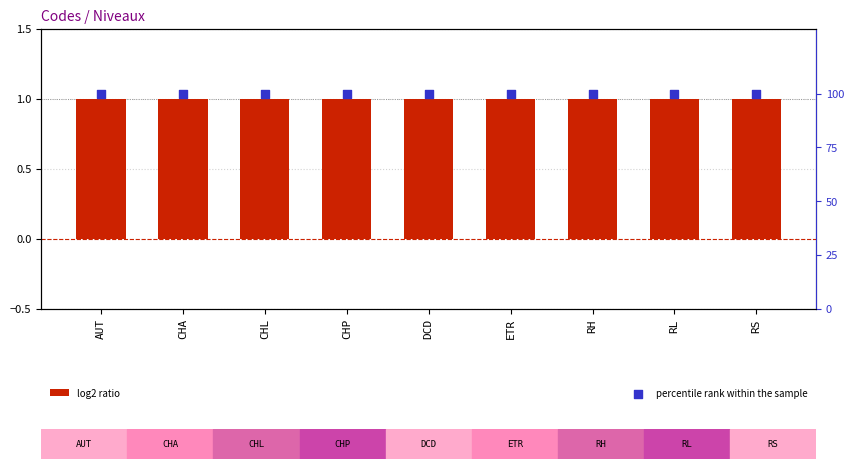

At how many categories does at least one series exceed 15?

9